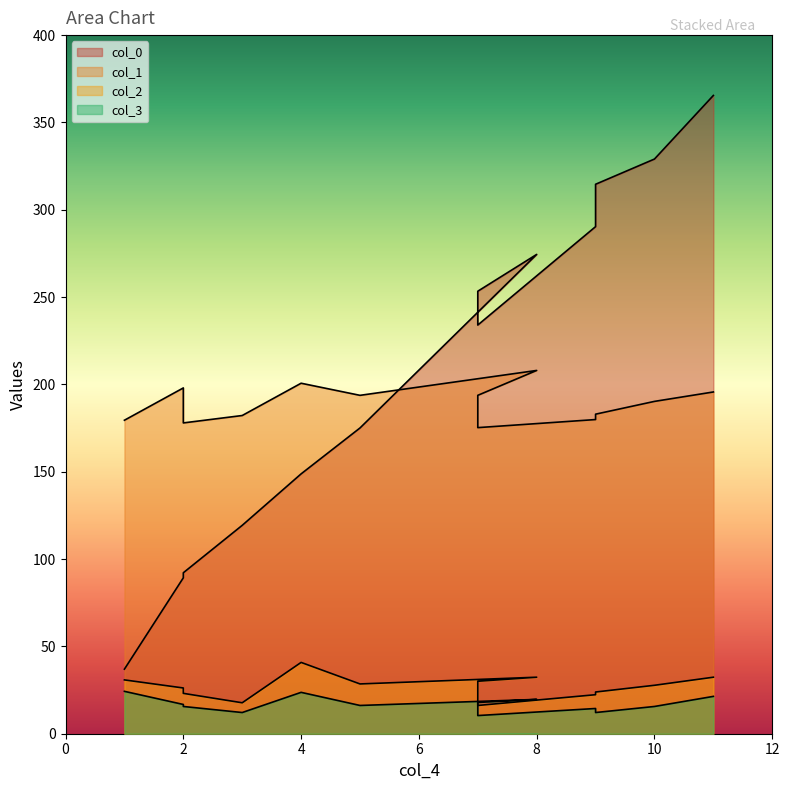

How many interior local valleys does the col_2 series have?

3